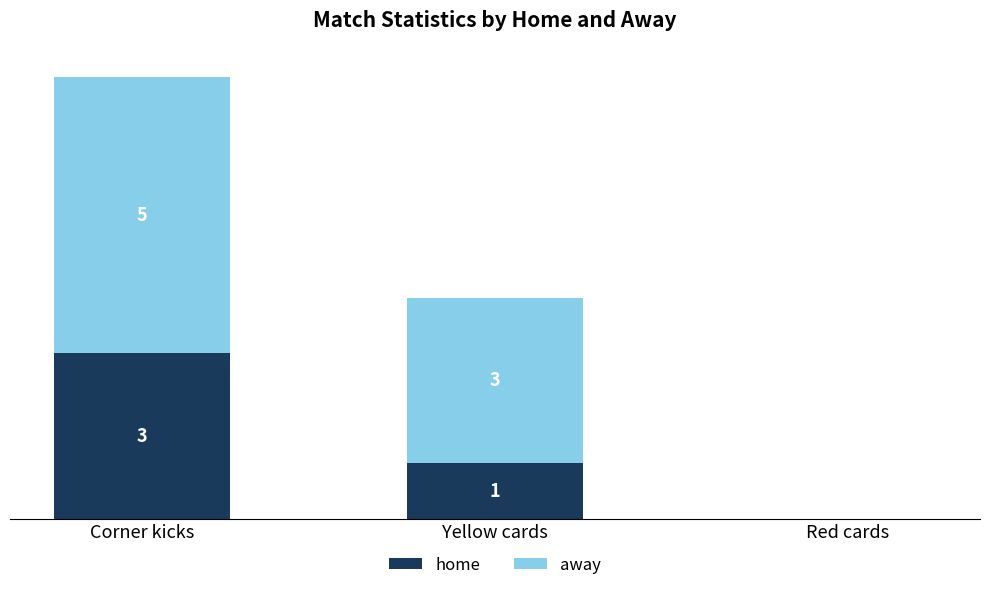

At which label does home first exceed 1?

Corner kicks